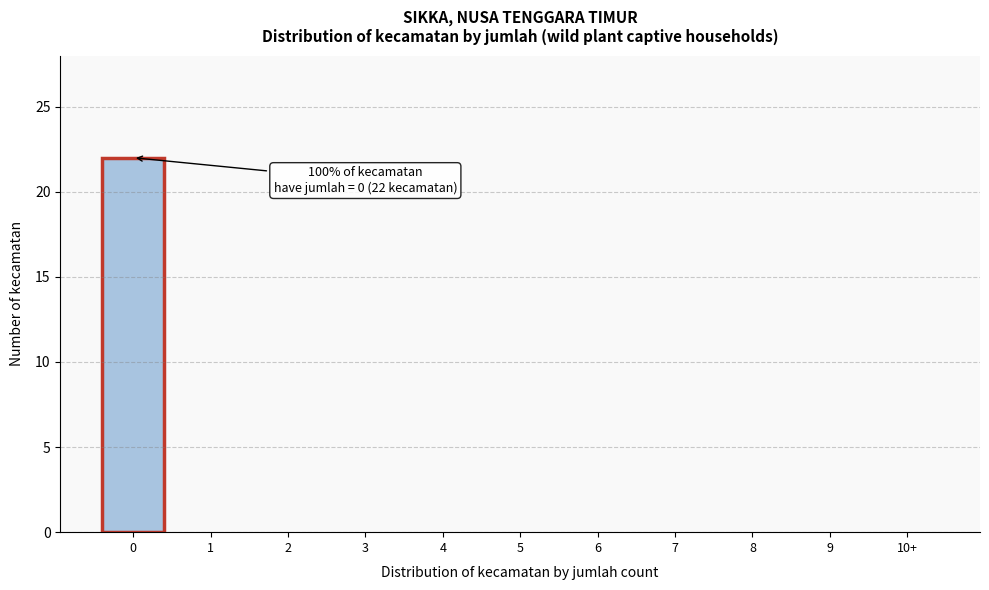

Reading left to right, list all the values displayed in this chart.

0=22	1=0	2=0	3=0	4=0	5=0	6=0	7=0	8=0	9=0	10+=0